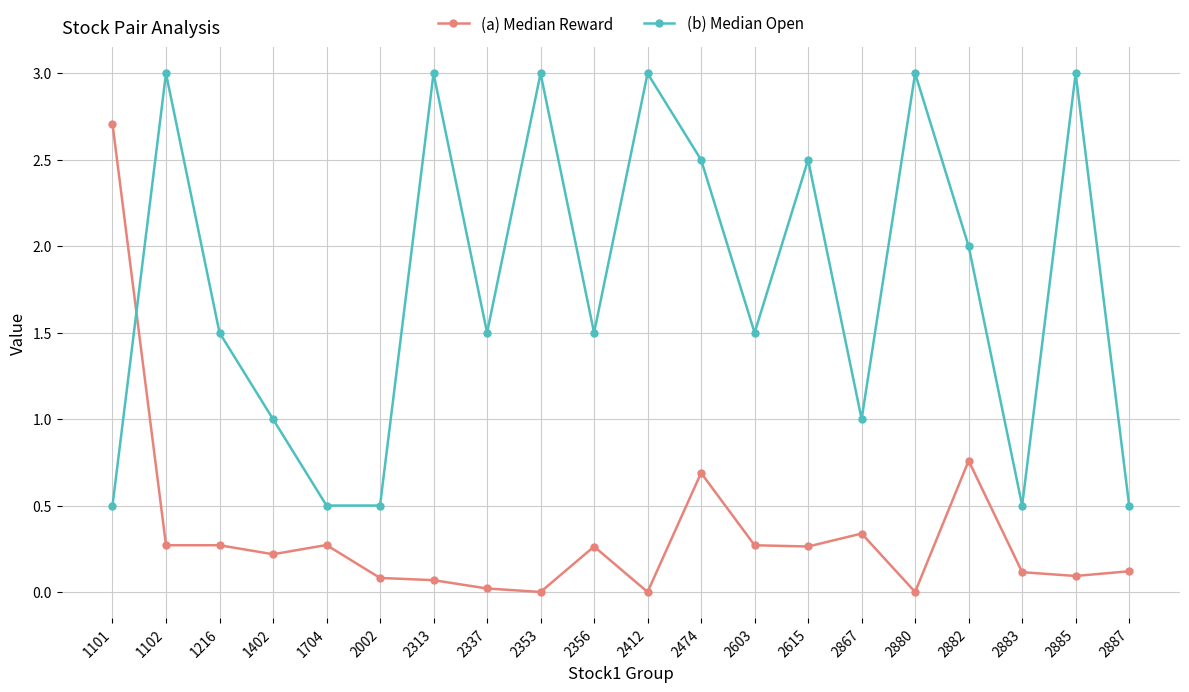

At which category is the sum across all series the highest?

1102